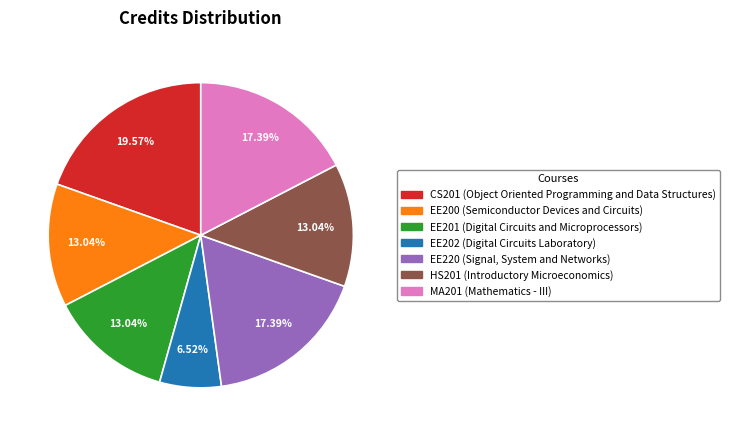

To the nearest percent, what is the combined percentage of HS201 and EE200?

26%